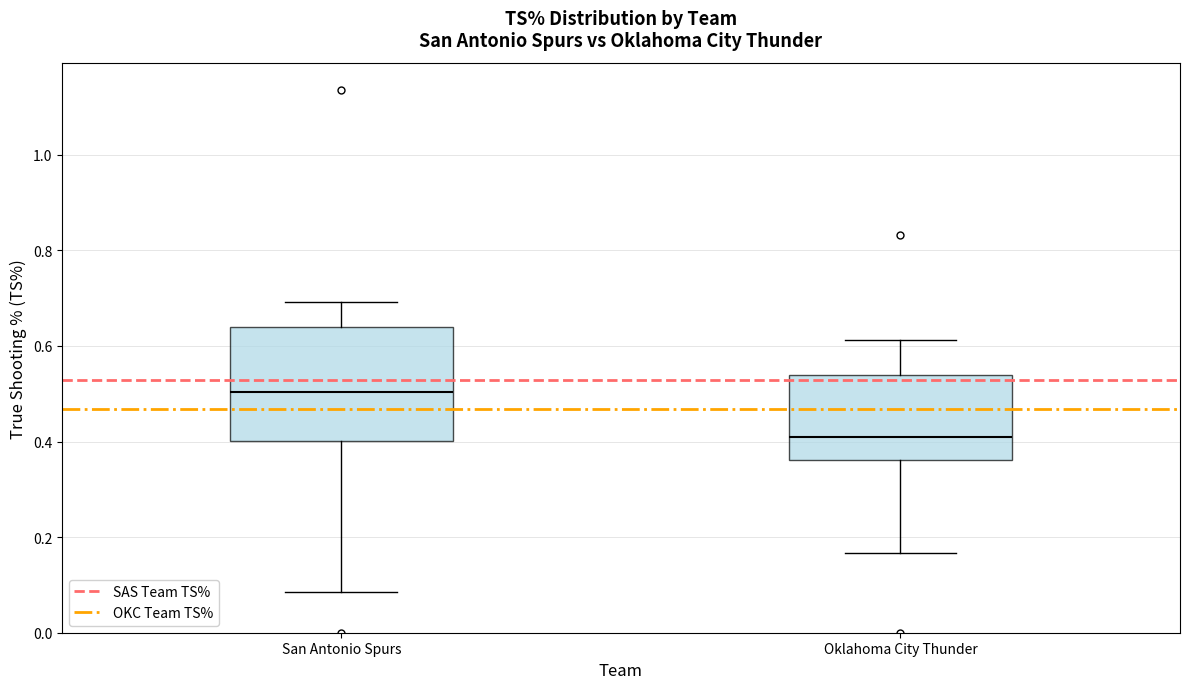

Where does the median line of the box for San Antonio Spurs sit on the y-axis? The values are not printed on the chart, so give them approximately, as read against the axis.

0.50